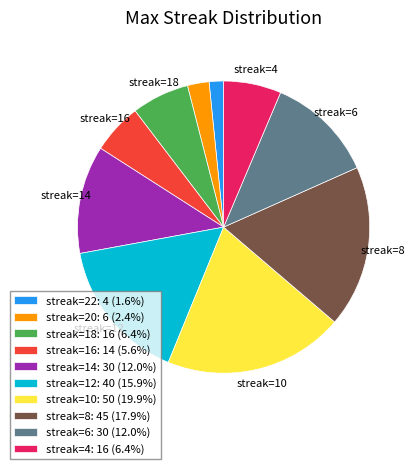

Approximately how many times larger is the value at streak=4: 16 (6.4%) compared to streak=6: 30 (12.0%)?

0.5